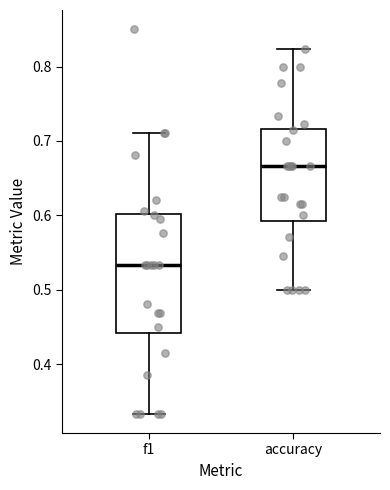

Reading left to right, transcribe this box plot: for each box, give where its median line is, the range the box spans, and where its two whiskers end, as read against the y-axis. The values are not printed on the chart, so give them approximately, as read against the axis.

f1: median 0.53, box 0.44 to 0.60, whiskers 0.33 to 0.71
accuracy: median 0.67, box 0.59 to 0.72, whiskers 0.50 to 0.82